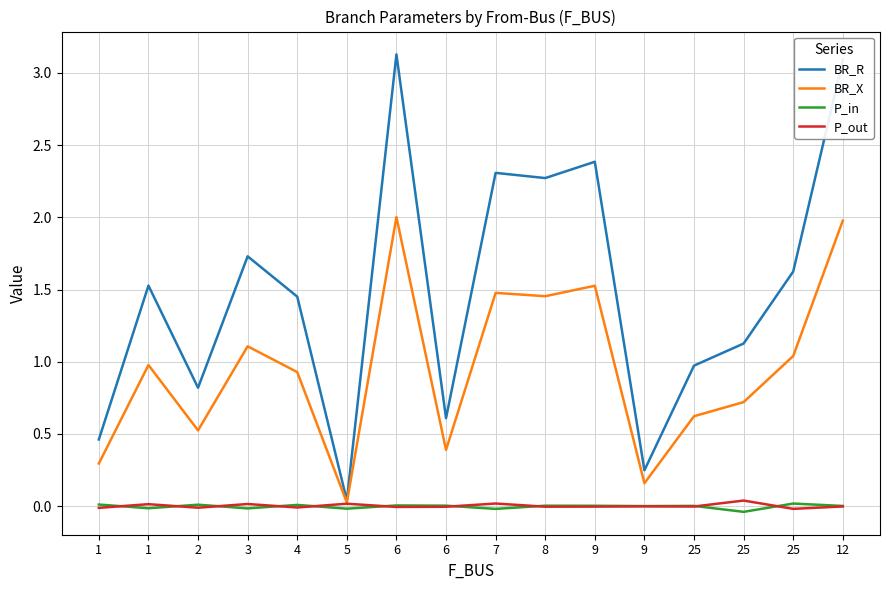

What are all the series names shown in the legend?

BR_R, BR_X, P_in, P_out